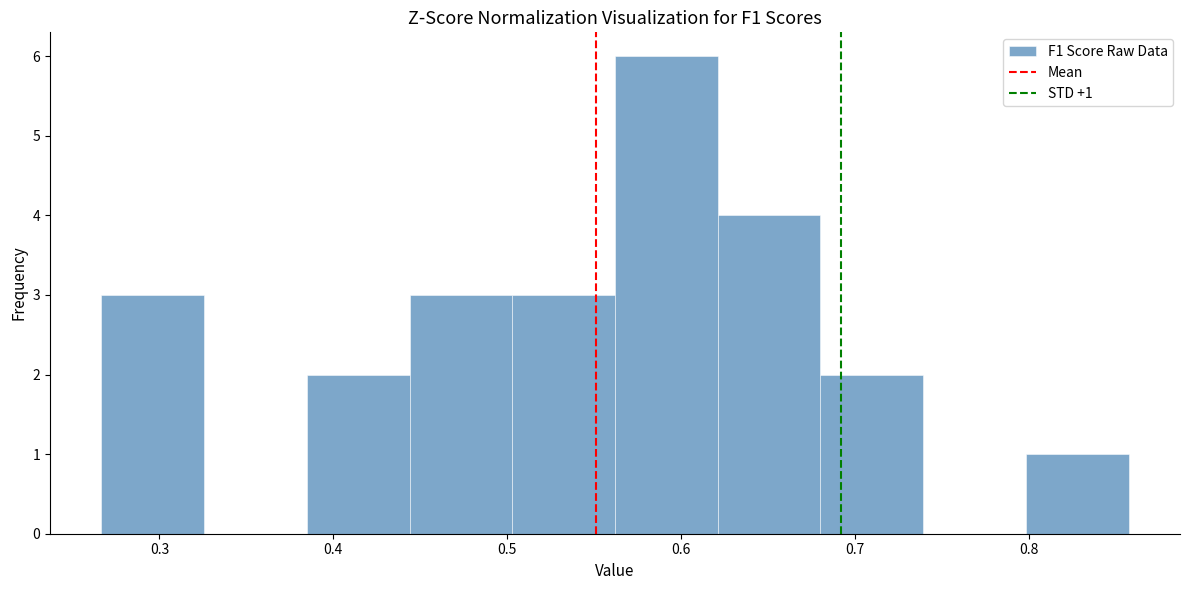

Which range on the x-axis has the tallest bar?

0.56 to 0.62